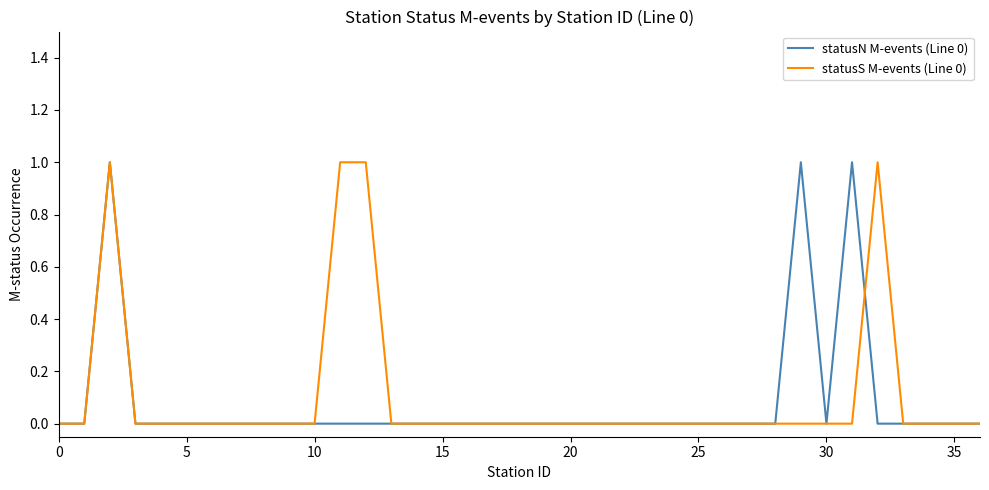

Count the number of categories in the chart.

37